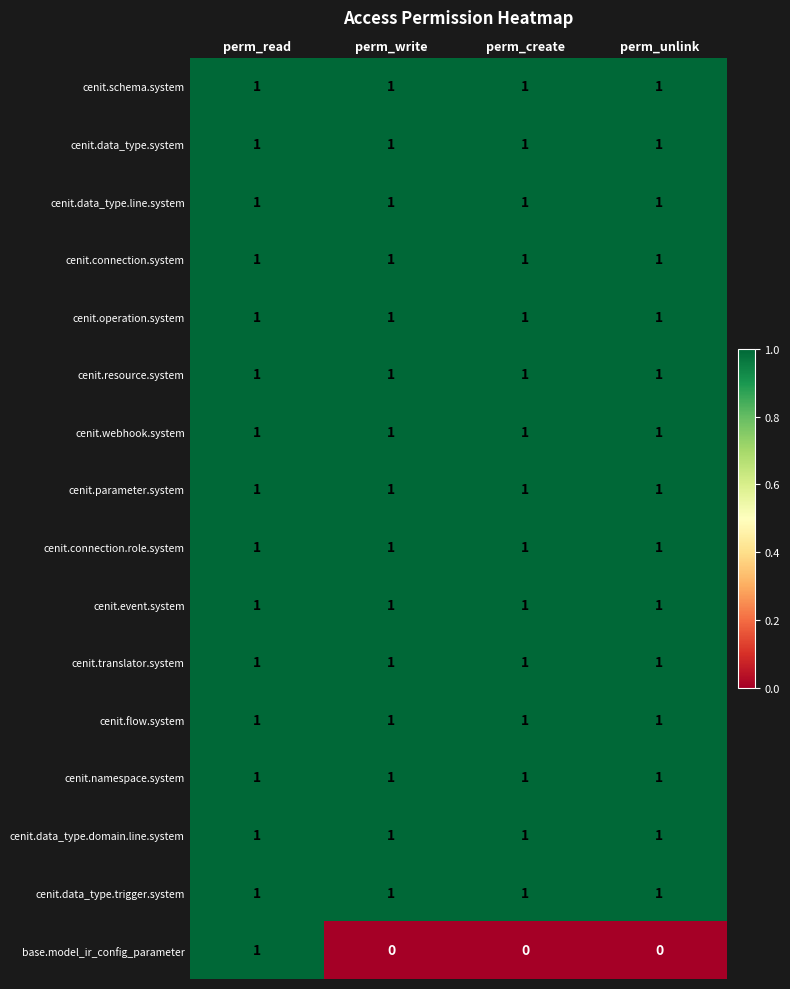

Is it true that cenit.event.system equals 1 at perm_unlink?

True